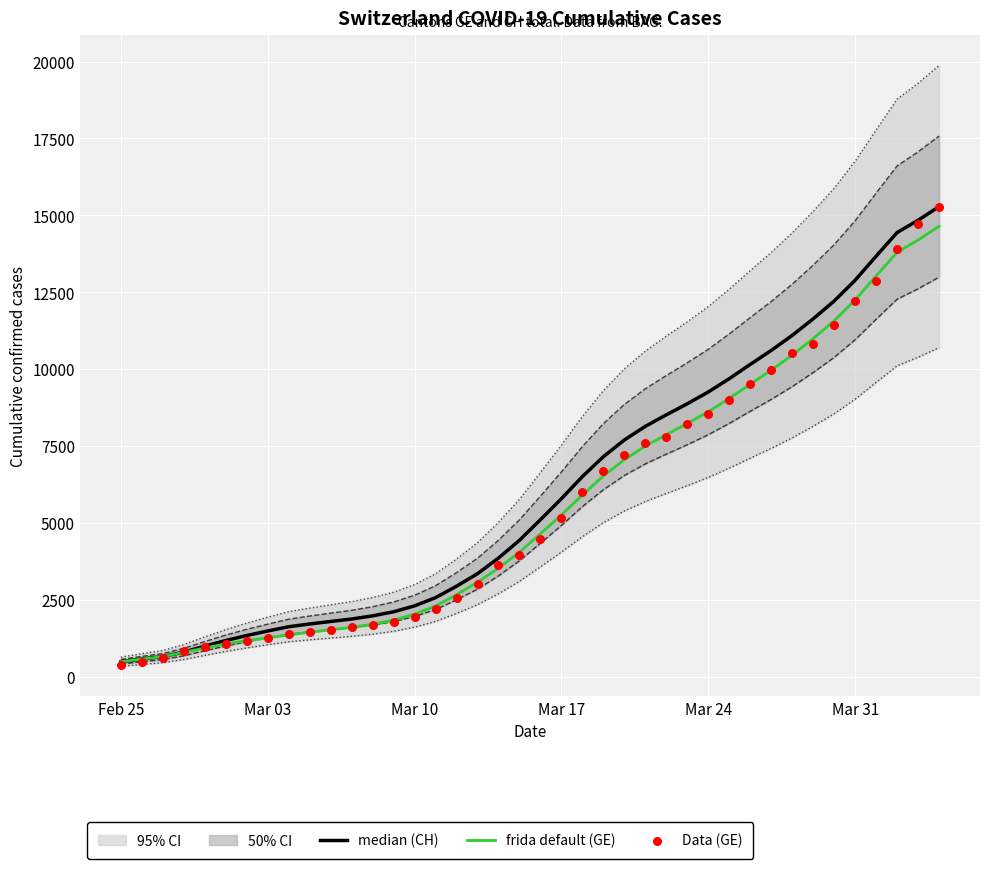

At how many categories does at least one series exceed 11519?

7